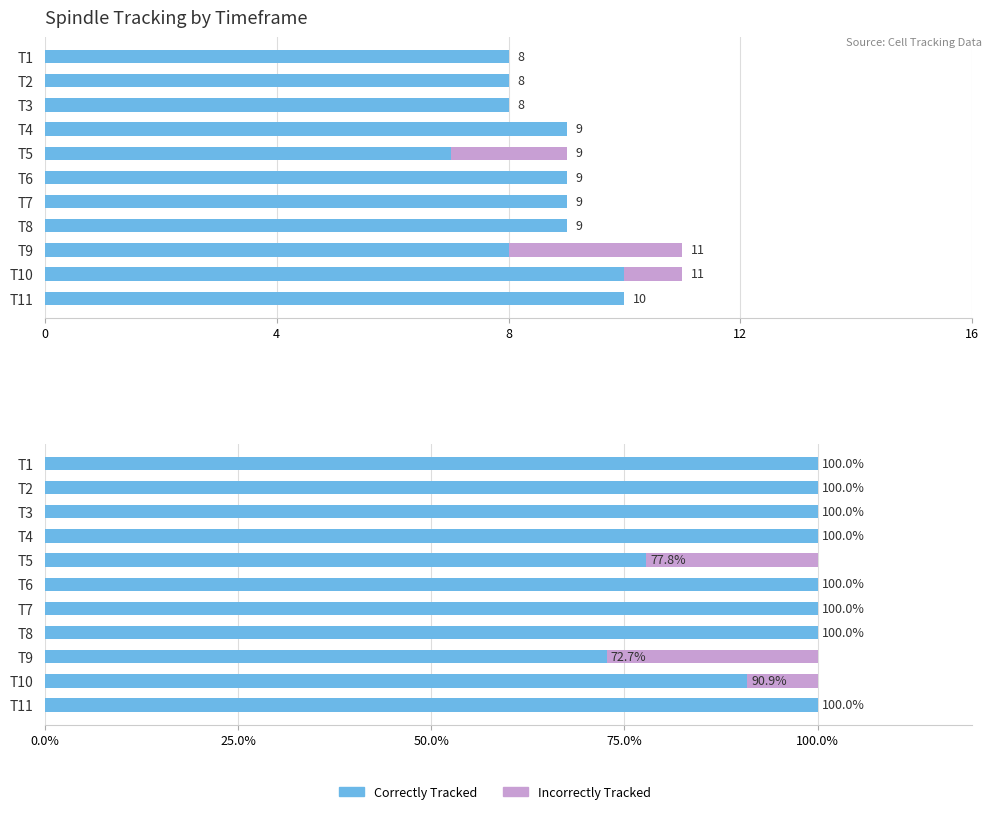

What is the difference between the maximum and minimum values in the Incorrectly Tracked series?

3.0